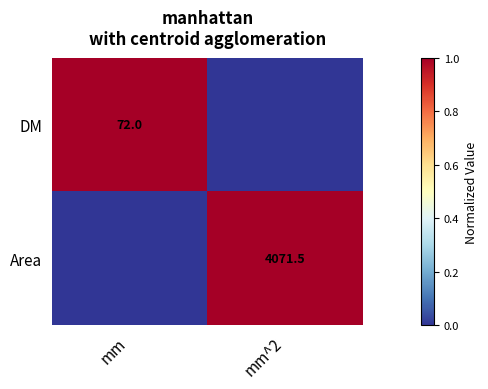

The value of Area at mm^2 is 5995.8. True or false?

False